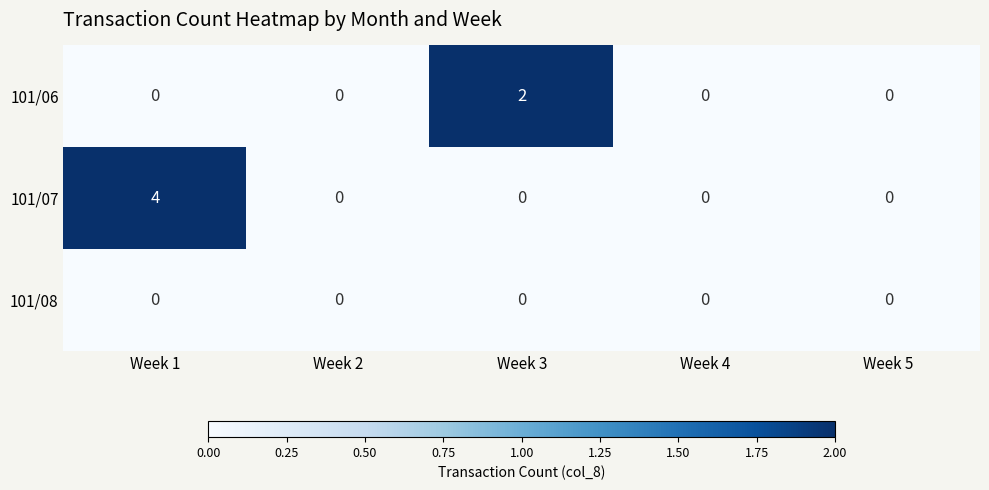

Is it true that 101/06 equals -1 at Week 5?

False